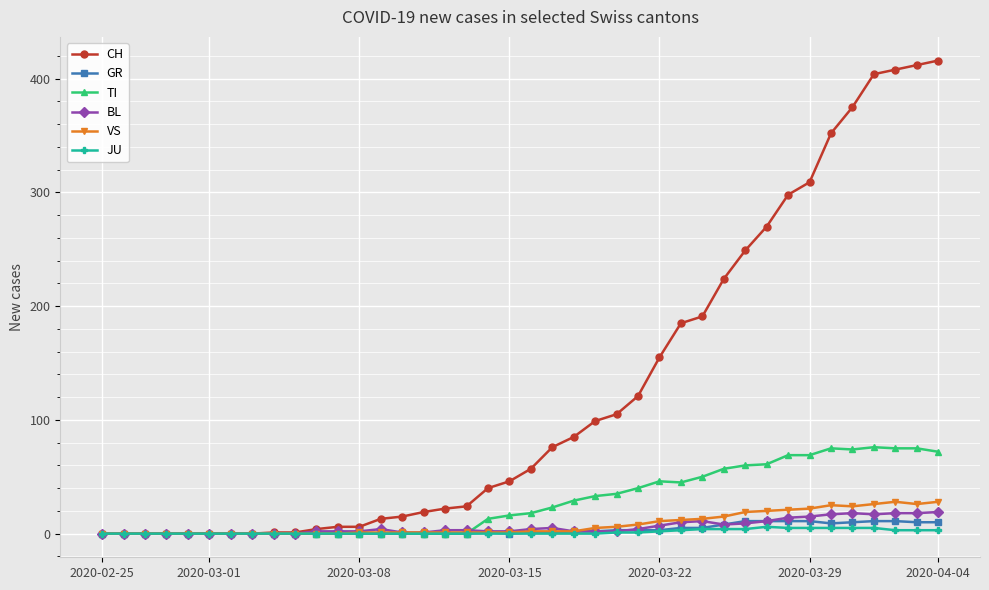

Which series has the widest spread of values?

CH